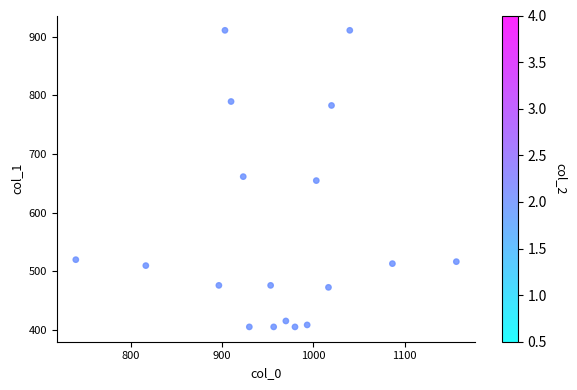

What is the range of X values (max minus min)?

416.7